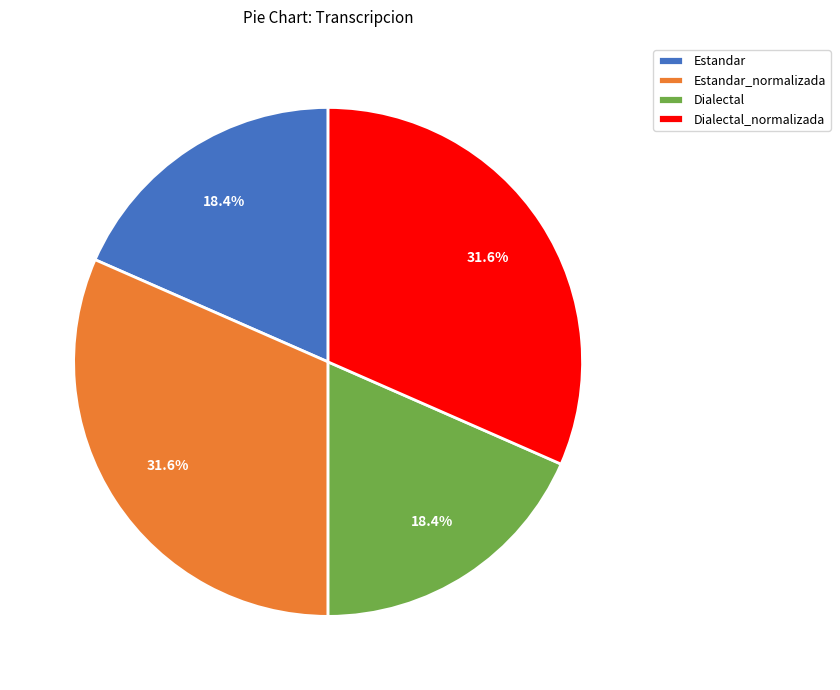

What is the ratio of the value at Estandar to the value at Dialectal_normalizada?

0.6